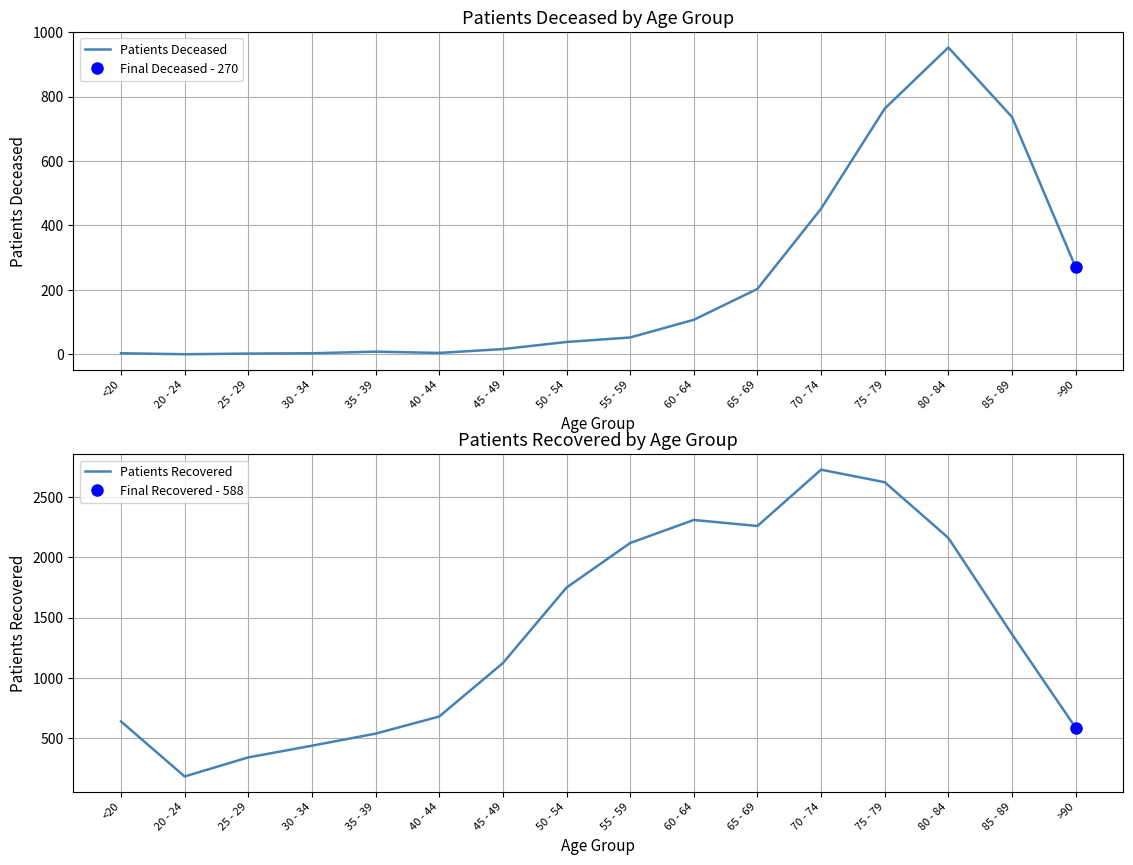

Which series changed the most between 65 - 69 and >90?

Patients Recovered